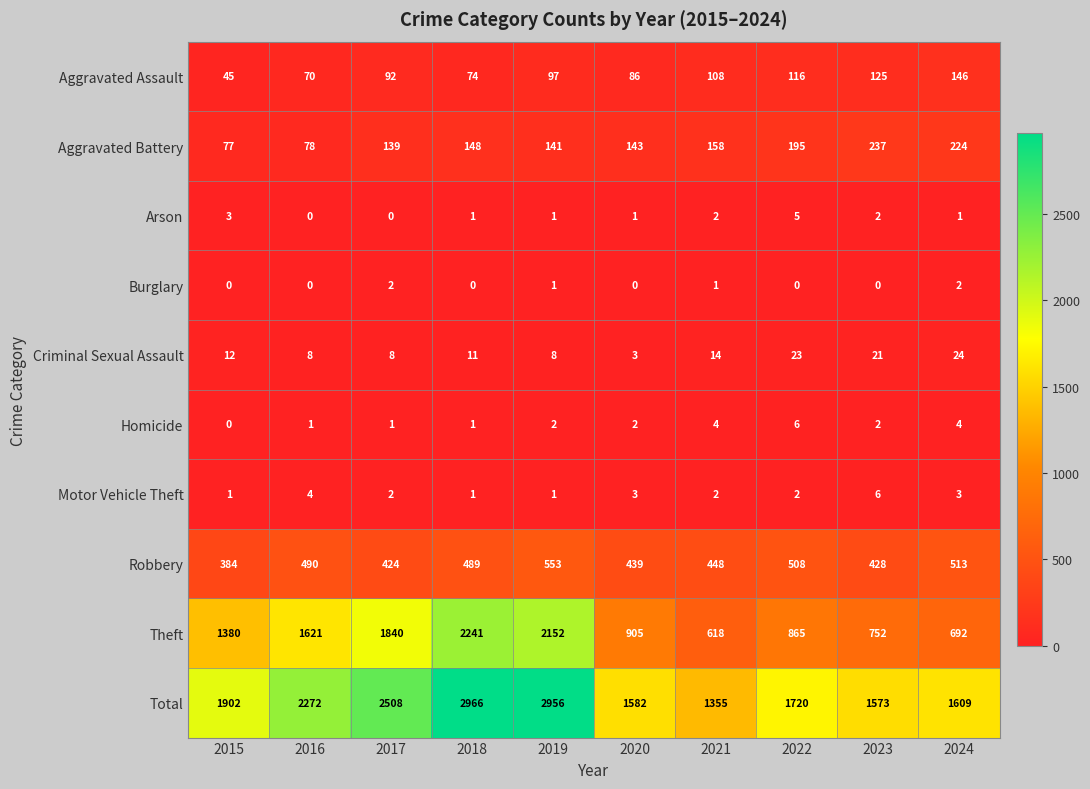

At 2024, list the series in order from smallest to largest.

Arson, Burglary, Motor Vehicle Theft, Homicide, Criminal Sexual Assault, Aggravated Assault, Aggravated Battery, Robbery, Theft, Total